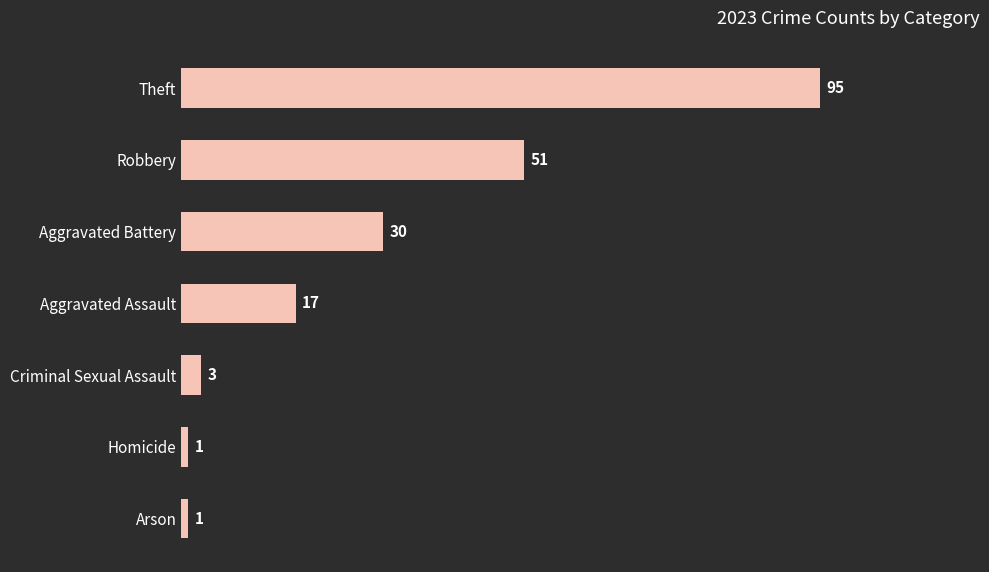

What is the sum of all values?

198